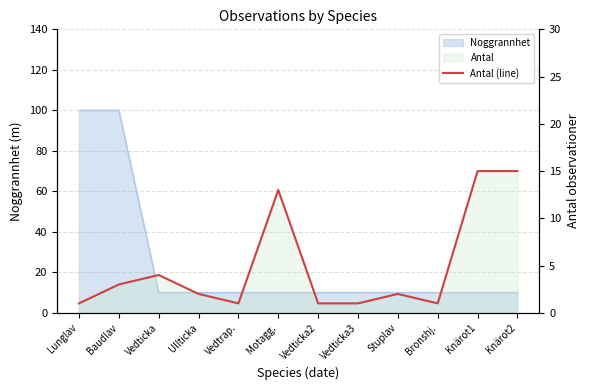

True or false: there are more than 2 points higher than both neighbors.

True